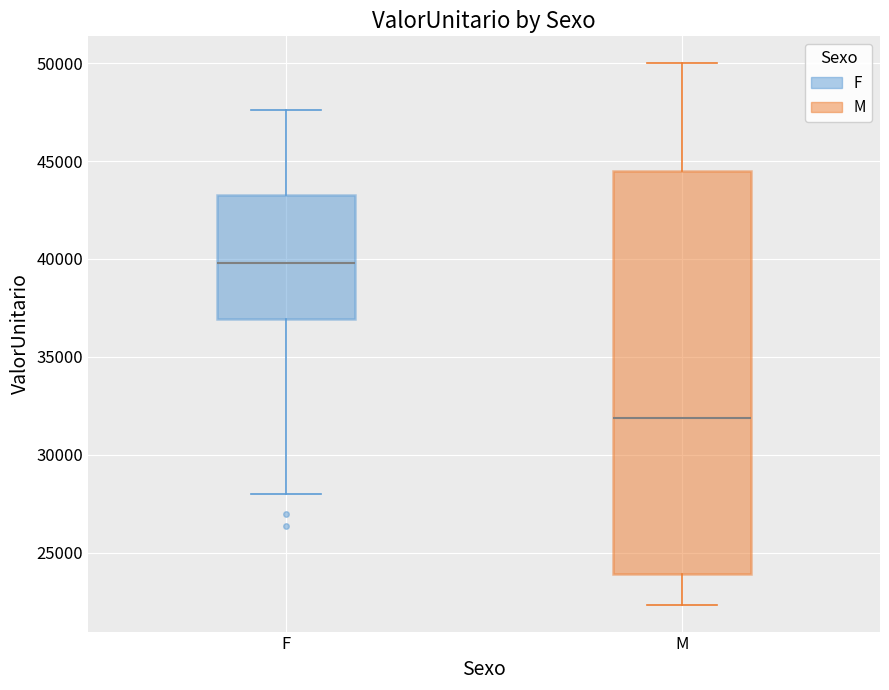

Where does the upper whisker of the box for F end on the y-axis? The values are not printed on the chart, so give them approximately, as read against the axis.

47500